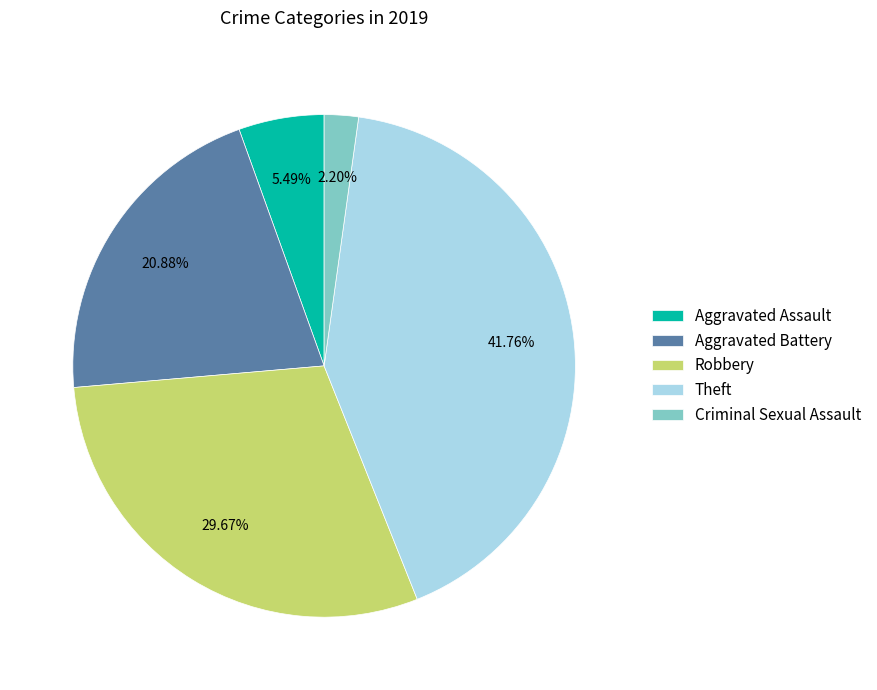

What is the largest slice in the pie chart?

Theft